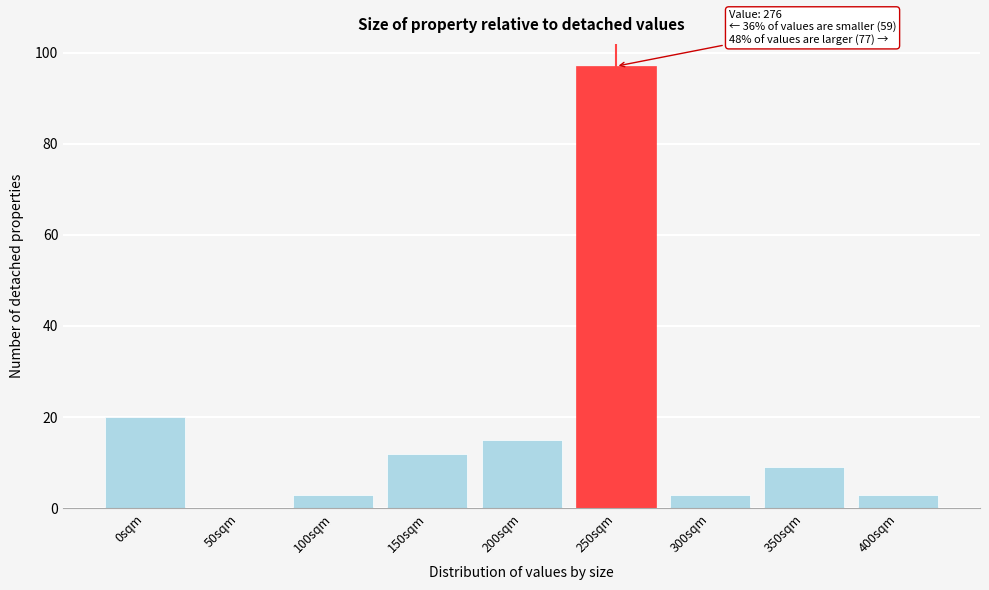

Reading left to right, extract all data points from this chart.

0sqm=20	50sqm=0	100sqm=3	150sqm=12	200sqm=15	250sqm=97	300sqm=3	350sqm=9	400sqm=3